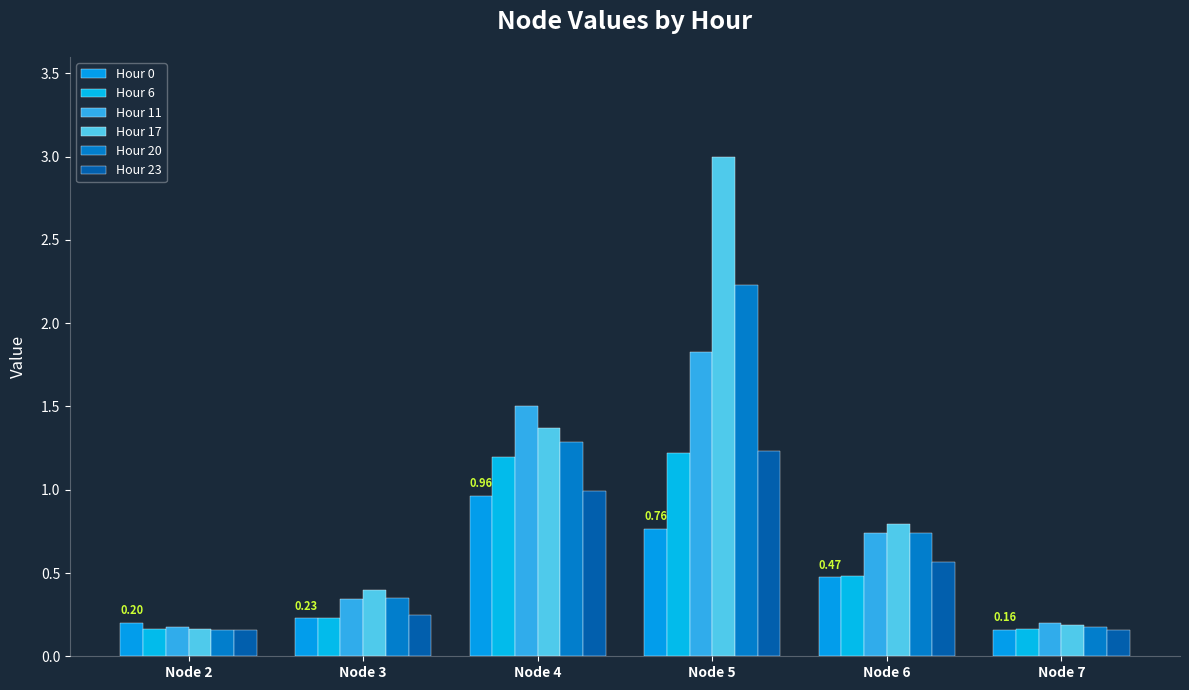

What is the value of the Hour 23 bar at the 5th from the left?

0.6